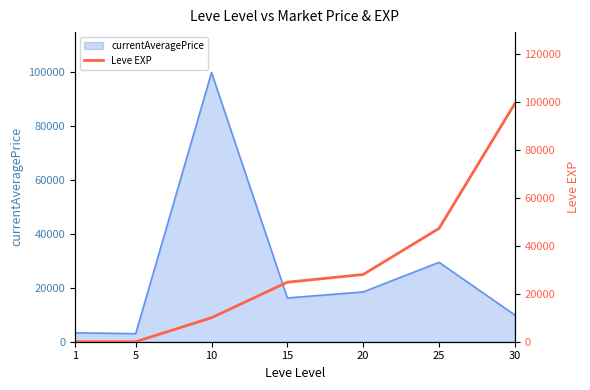

What is the maximum value shown in the chart?

99220